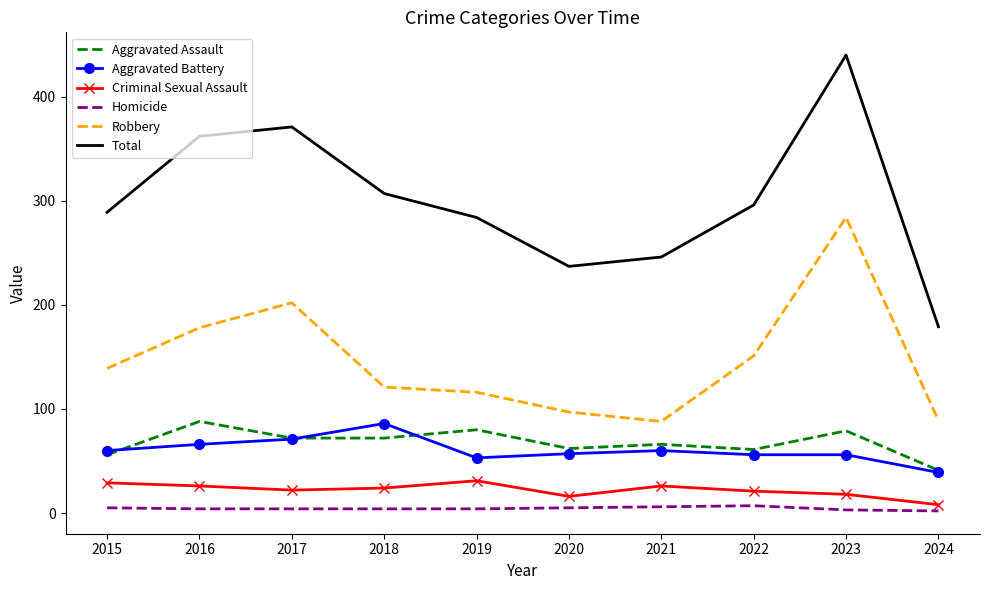

The Homicide series shows 3 at 2023. True or false?

True